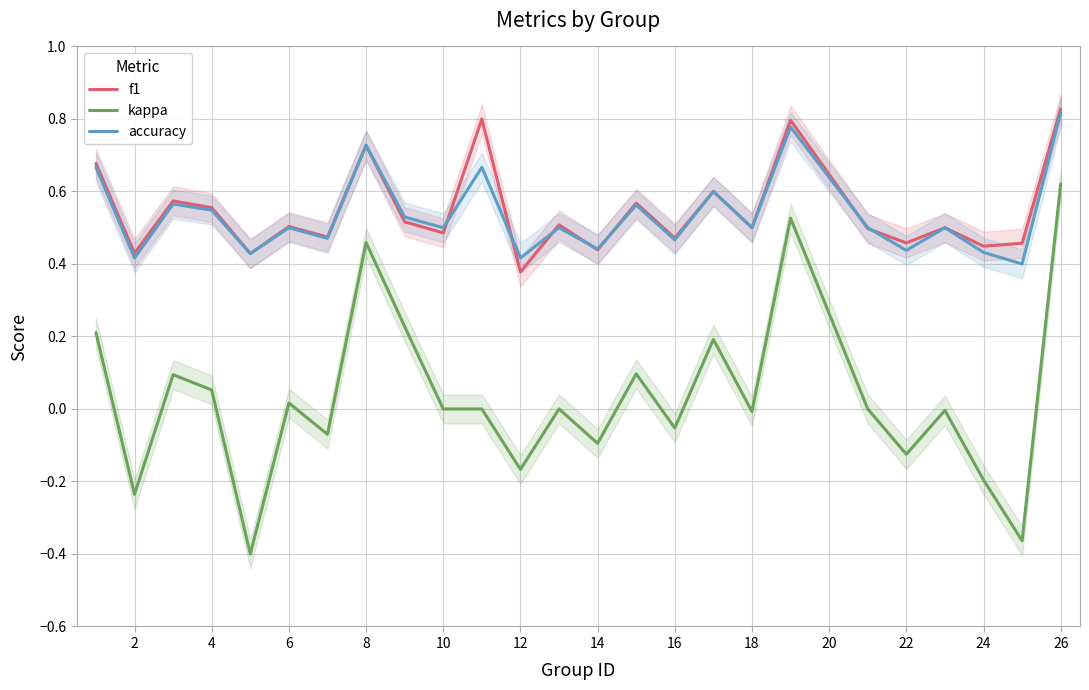

What are all the series names shown in the legend?

f1, kappa, accuracy